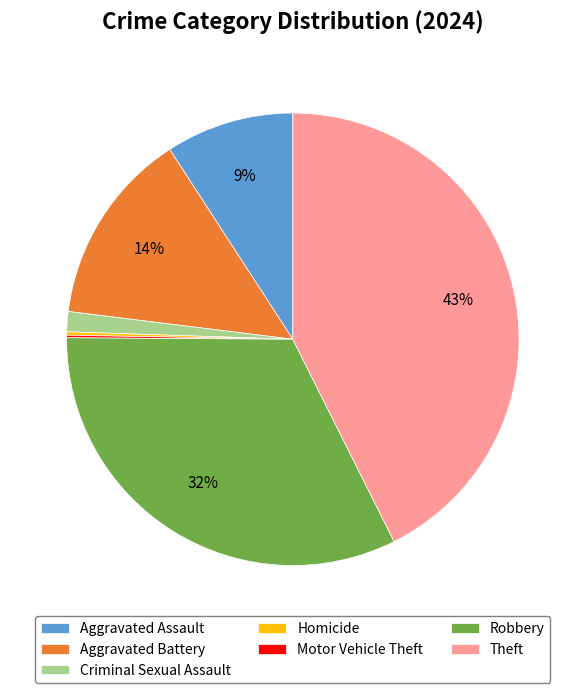

True or false: Aggravated Battery accounts for 7% of the total.

False